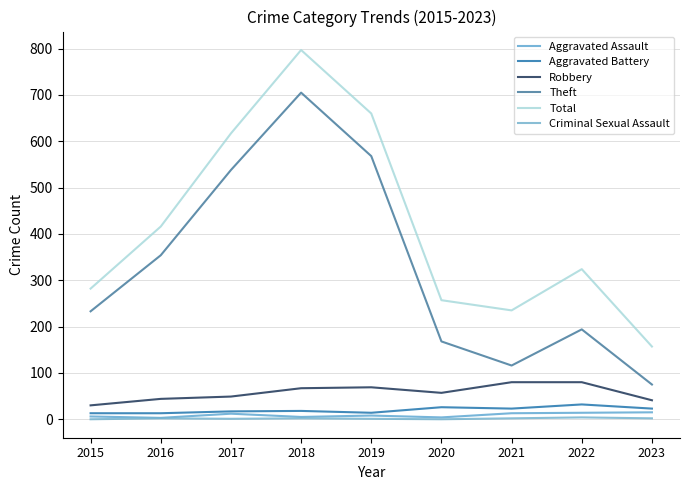

Does the chart display data point markers on the line(s)?

No